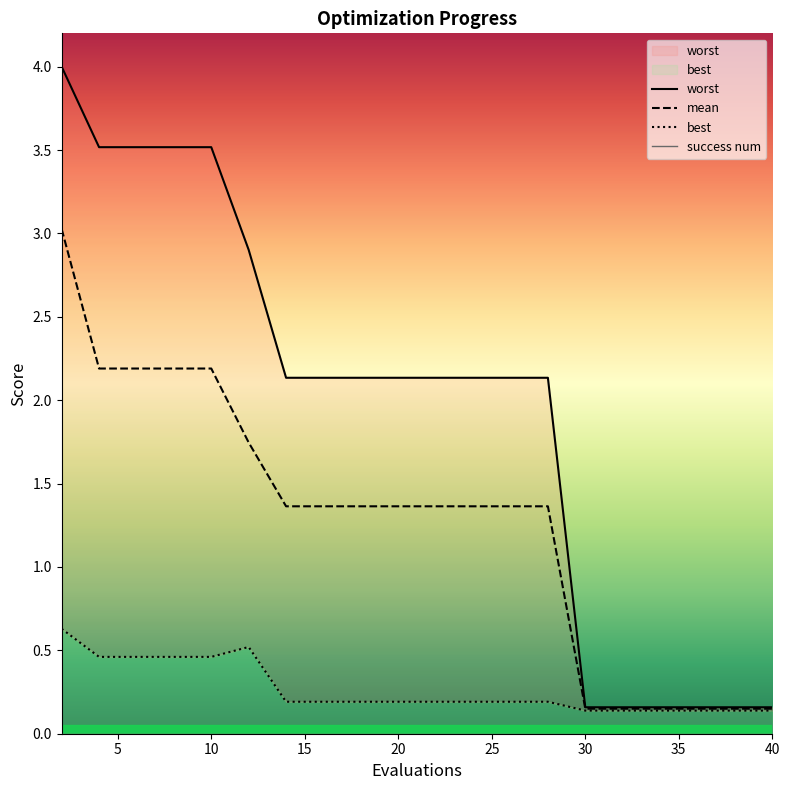

The value of mean at 10 is 3.8. True or false?

False